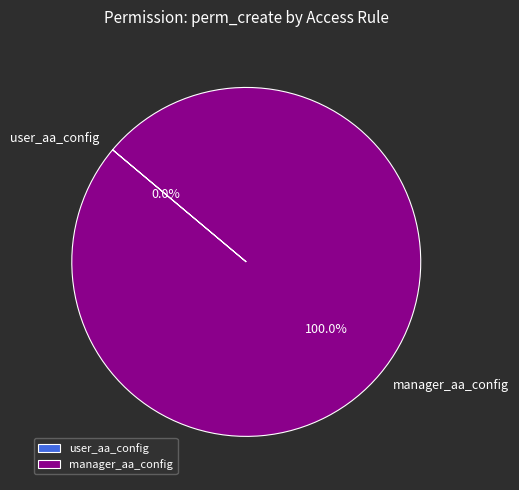

True or false: manager_aa_config accounts for 100% of the total.

True